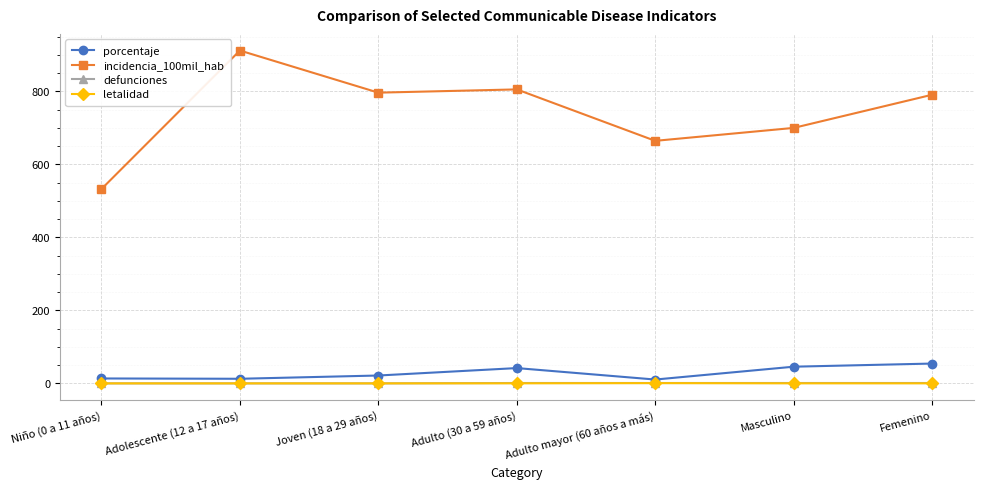

True or false: incidencia_100mil_hab has a value of 700.0 at Masculino.

True